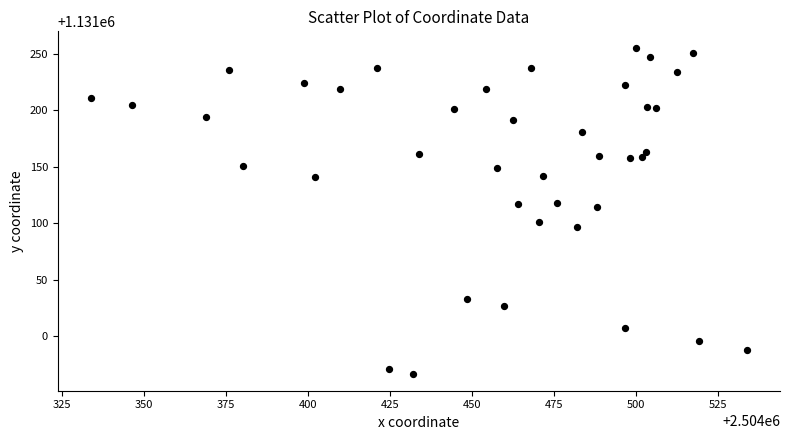

What is the range of Y values (max minus min)?

289.4